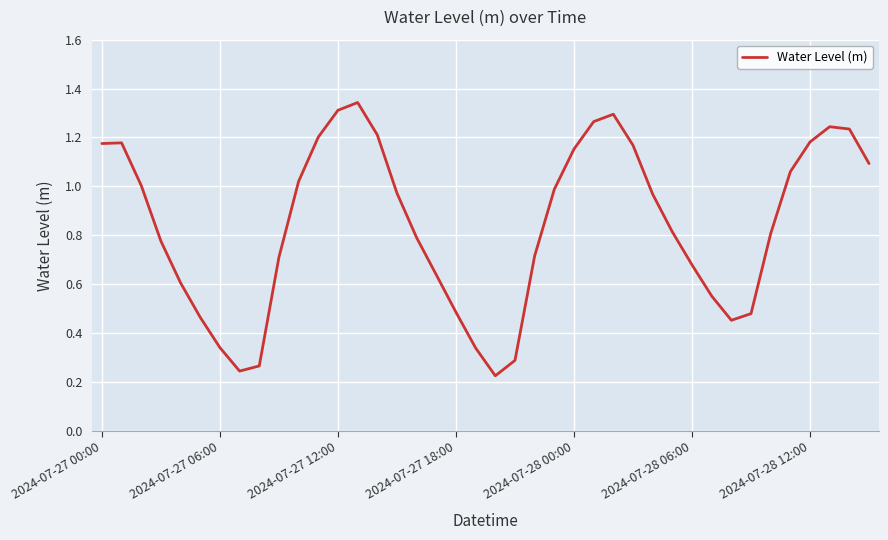

What is the value of the 23rd point from the left?

0.7